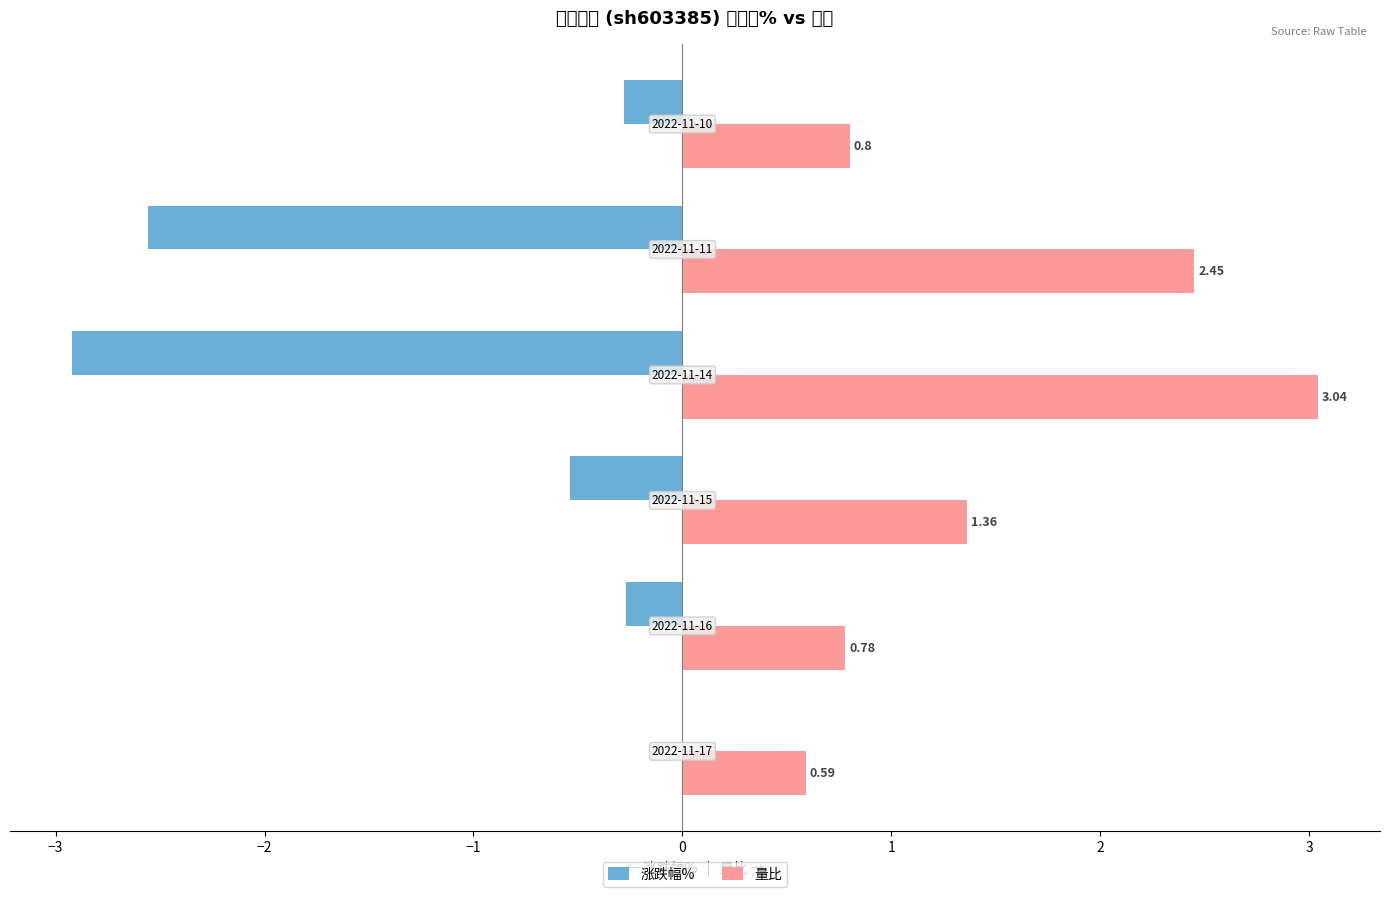

What is the sum of all 涨跌幅% values?

-6.6